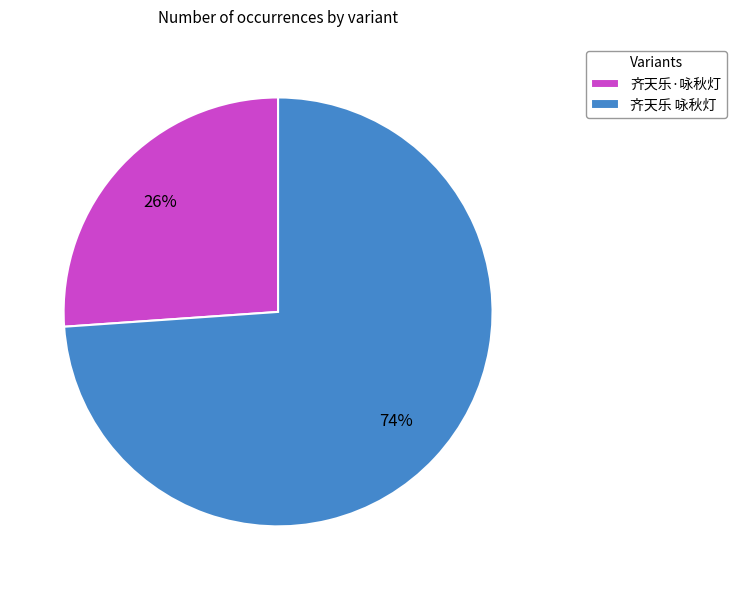

How many slices are in this pie chart?

2